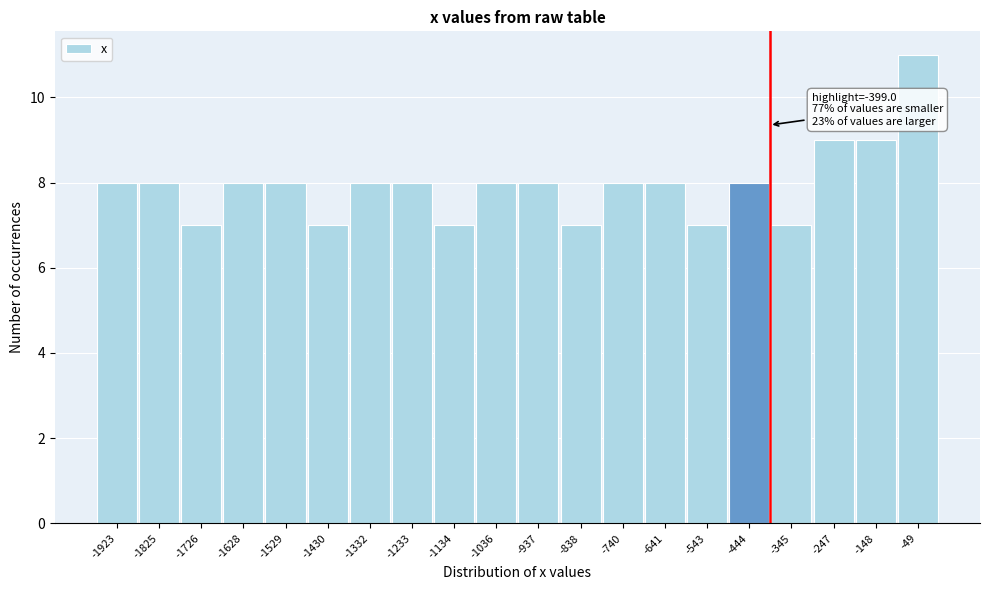

Which range on the x-axis has the tallest bar?

-100 to 0